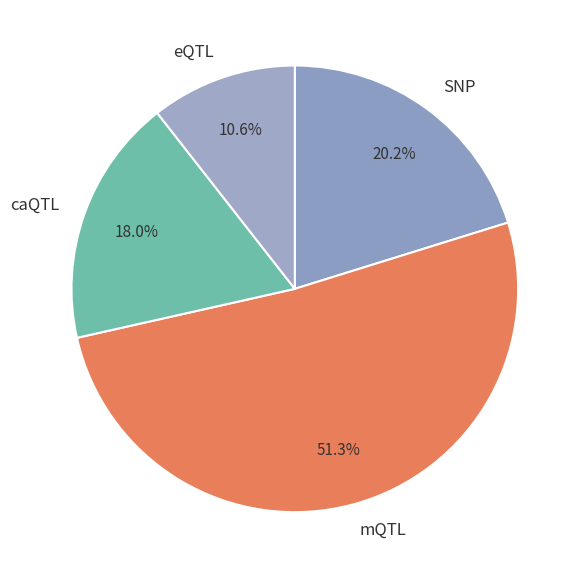

Rank the categories by value from lowest to highest.

eQTL, caQTL, SNP, mQTL